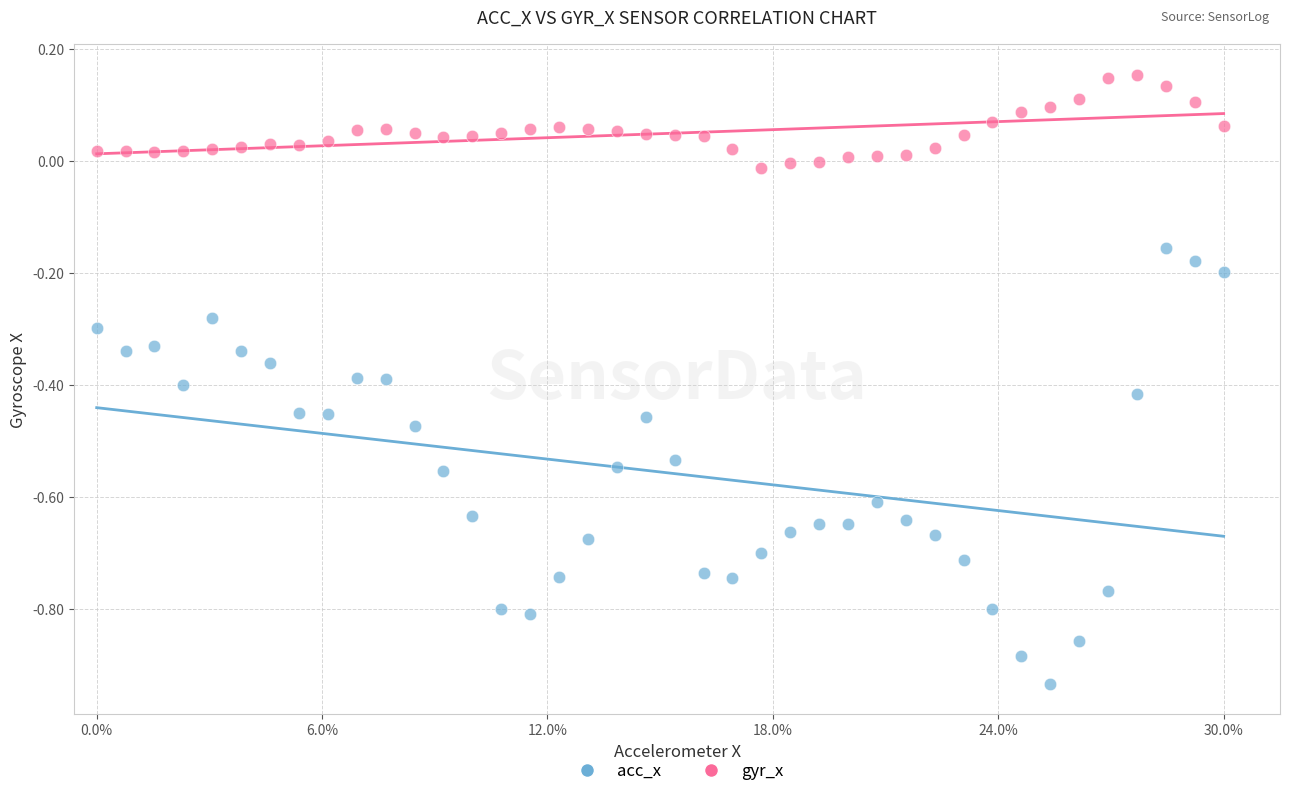

Which series has the widest spread of Y values?

acc_x